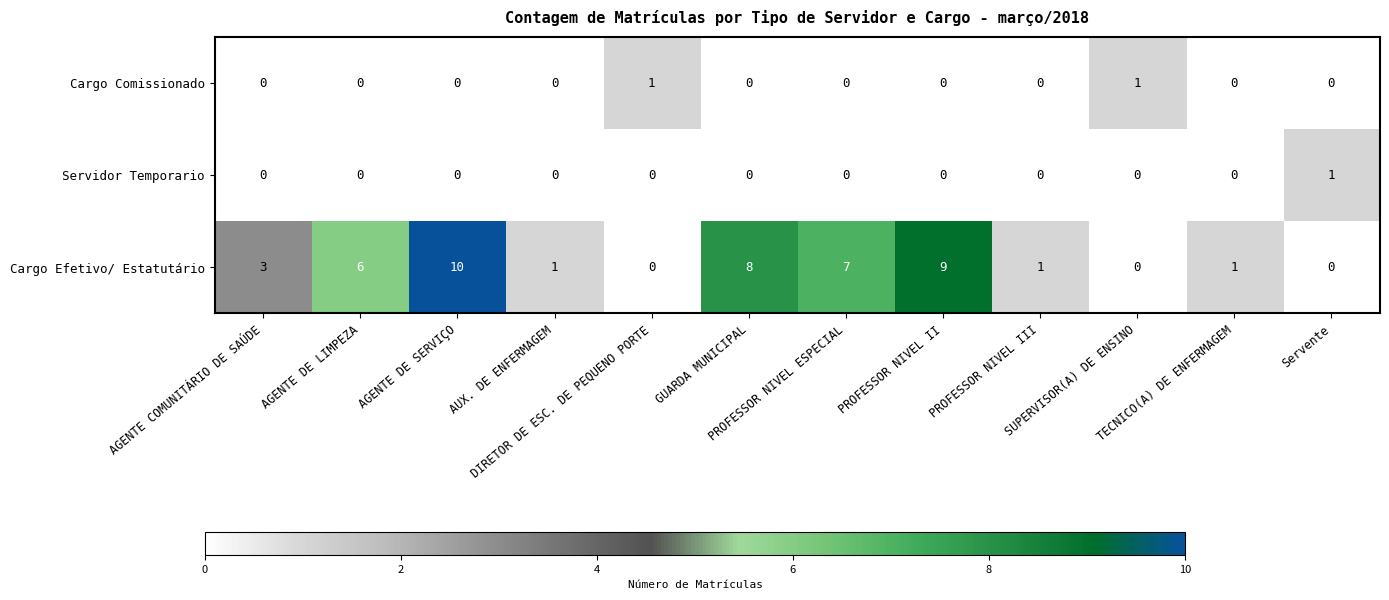

How many Cargo Efetivo/ Estatutário values are between 1 and 8?

7